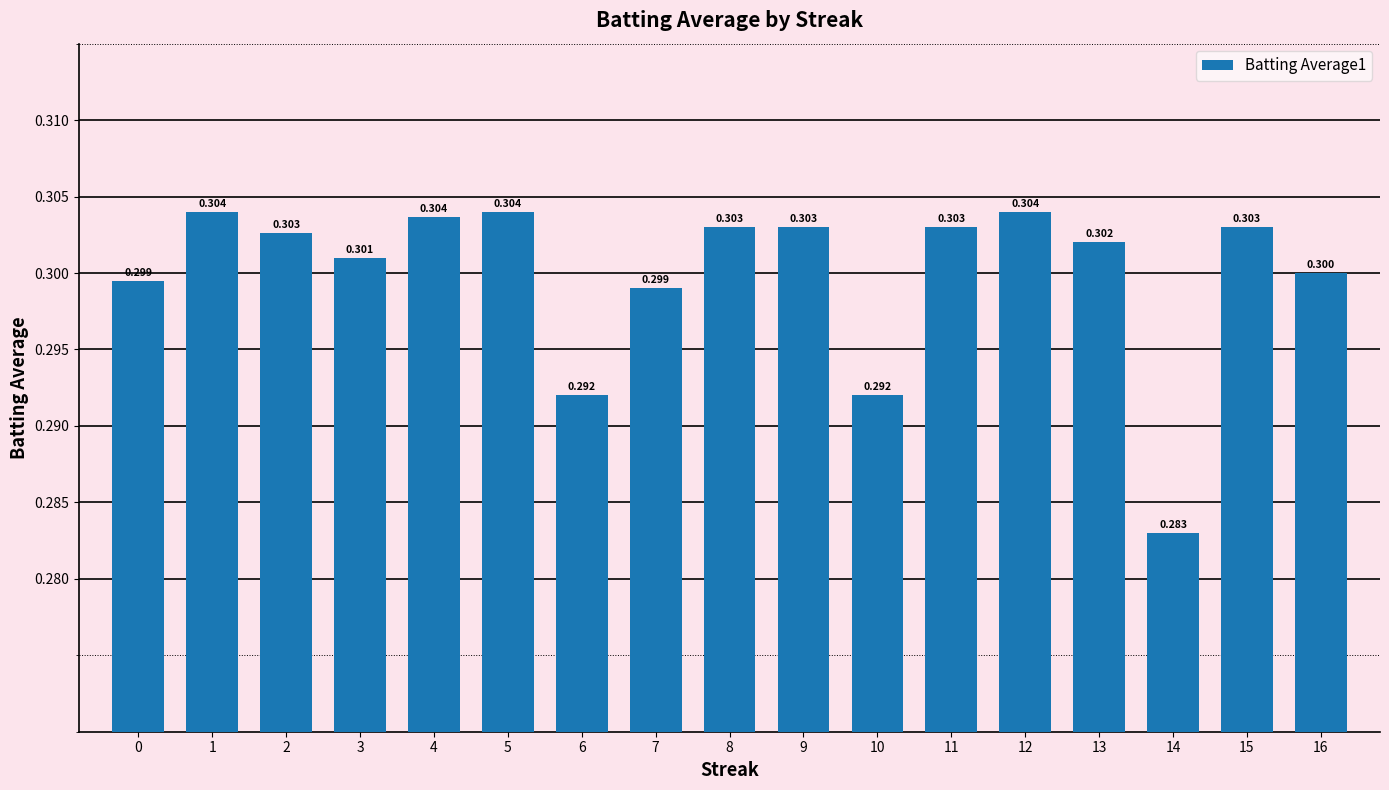

At which category does the chart reach its minimum across all series?

14